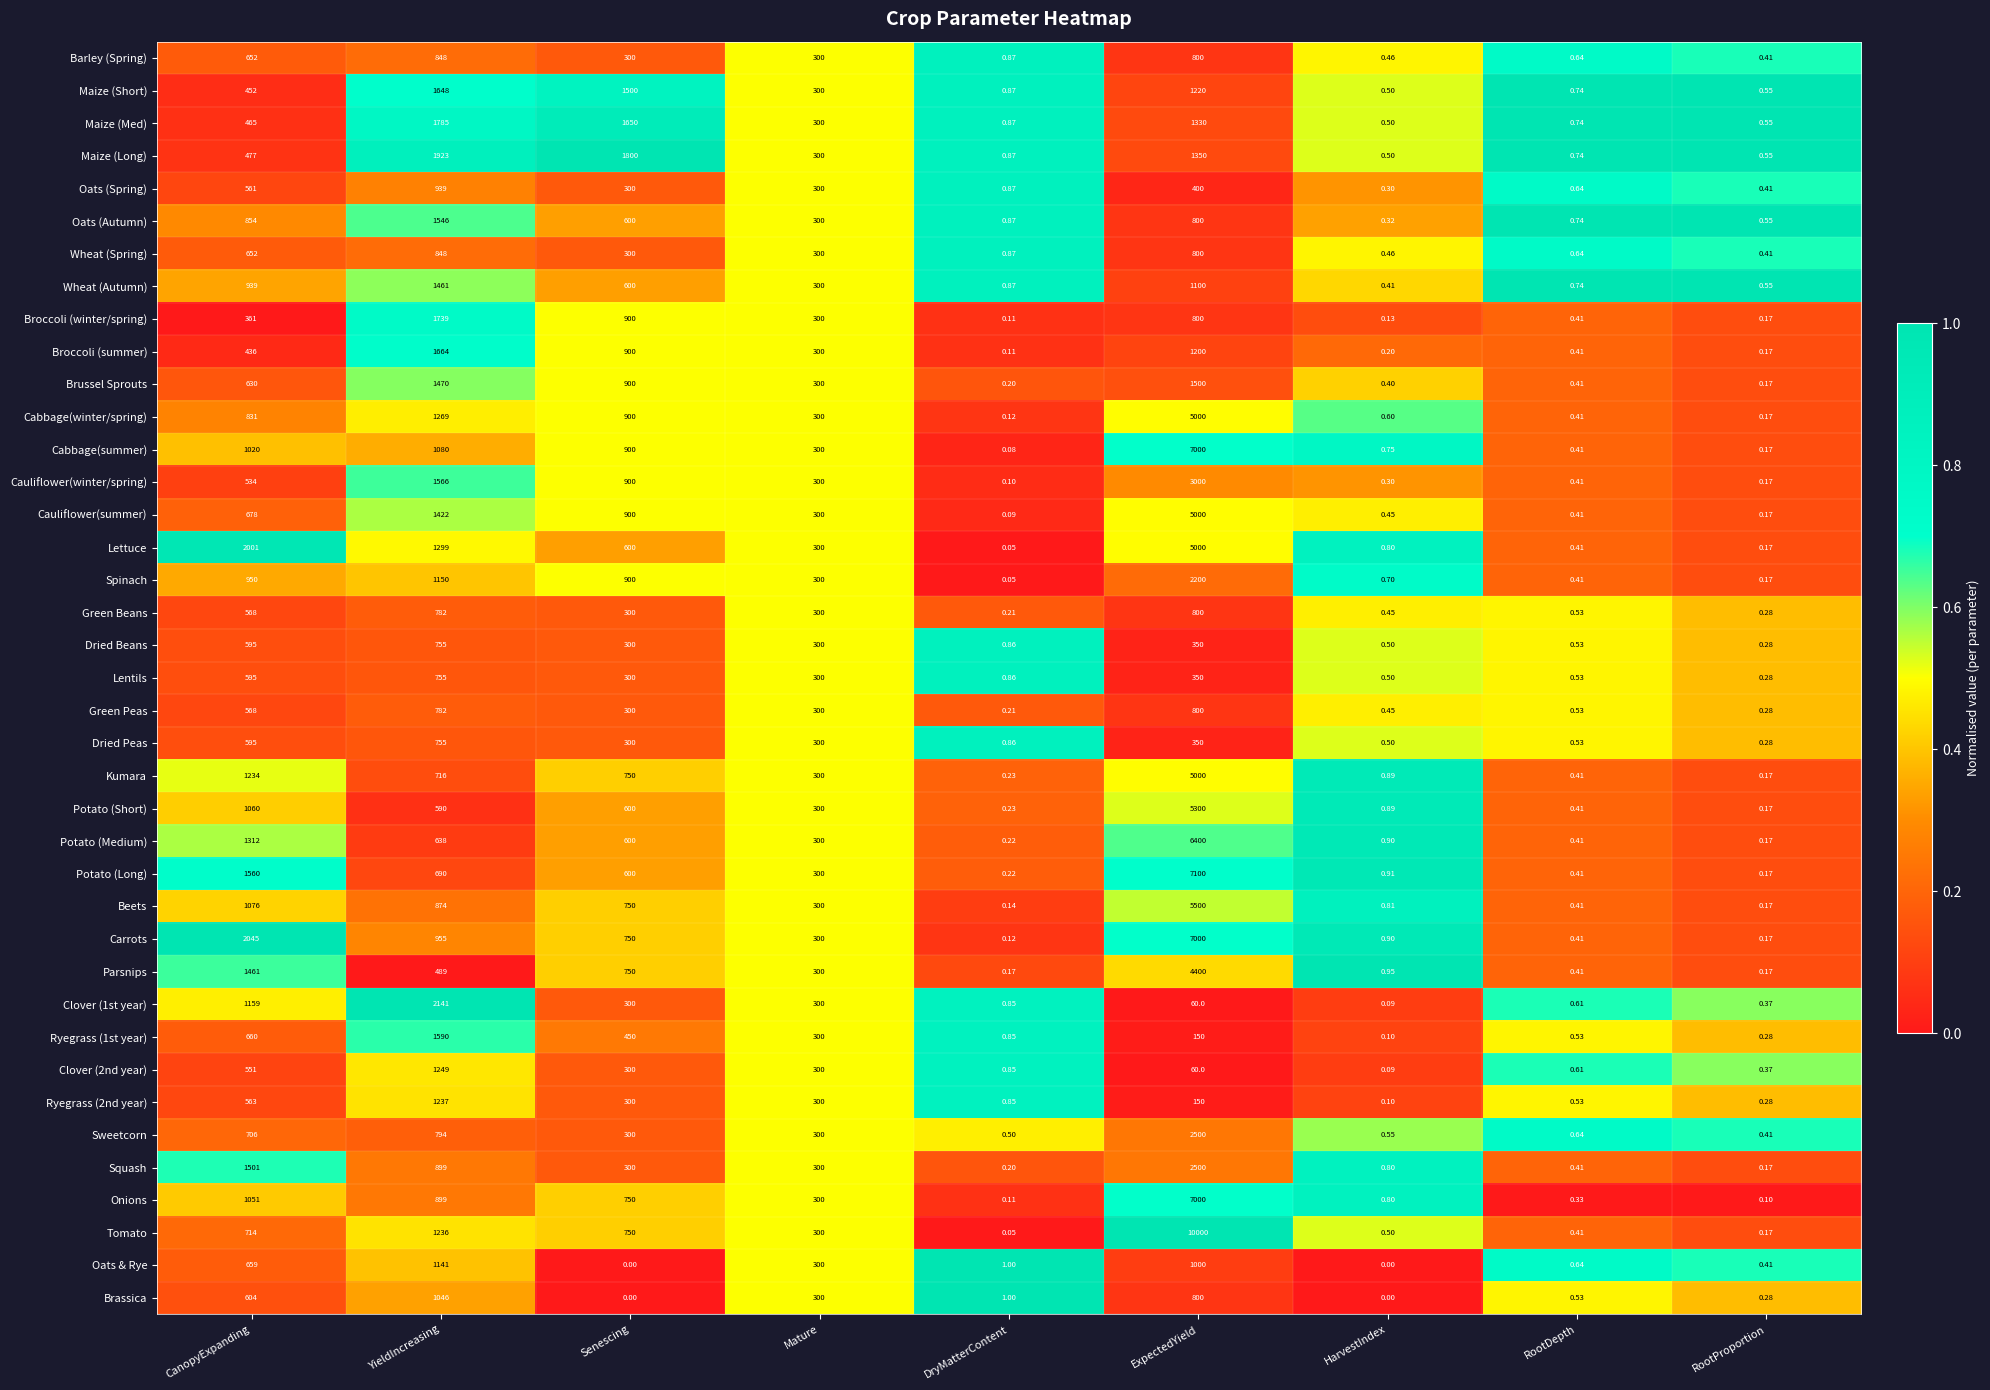

Where is Clover (1st year) nearest to the value 1070?

CanopyExpanding